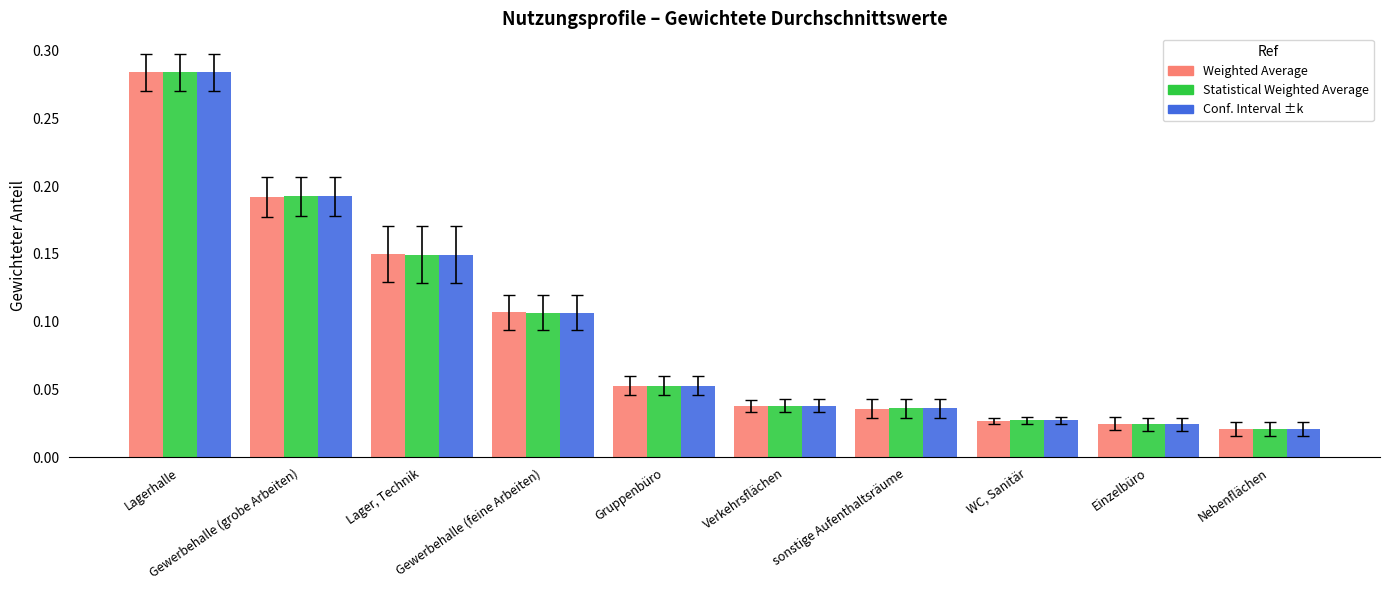

At how many categories does at least one series exceed 0?

10